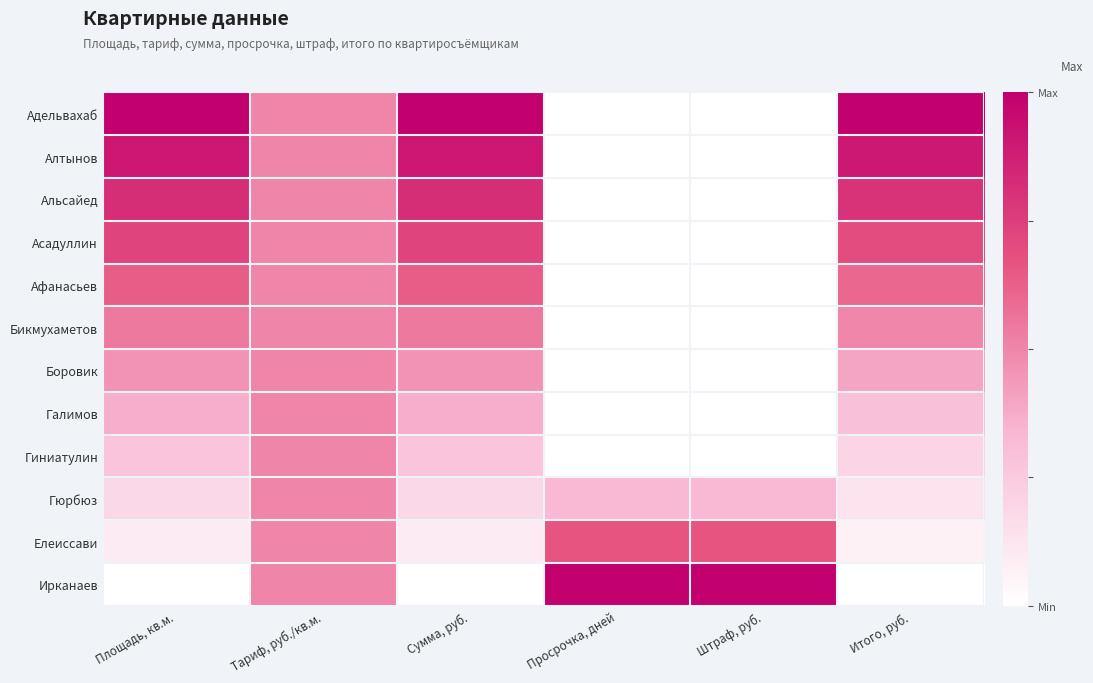

Reading left to right, transcribe all the data shown in this chart.

Адельвахаб: Площадь, кв.м.=1.0	Тариф, руб./кв.м.=0.5	Сумма, руб.=1.0	Просрочка, дней=0.0	Штраф, руб.=0.0	Итого, руб.=1.0
Алтынов: Площадь, кв.м.=0.9	Тариф, руб./кв.м.=0.5	Сумма, руб.=0.9	Просрочка, дней=0.0	Штраф, руб.=0.0	Итого, руб.=0.9
Альсайед: Площадь, кв.м.=0.8	Тариф, руб./кв.м.=0.5	Сумма, руб.=0.8	Просрочка, дней=0.0	Штраф, руб.=0.0	Итого, руб.=0.8
Асадуллин: Площадь, кв.м.=0.7	Тариф, руб./кв.м.=0.5	Сумма, руб.=0.7	Просрочка, дней=0.0	Штраф, руб.=0.0	Итого, руб.=0.7
Афанасьев: Площадь, кв.м.=0.6	Тариф, руб./кв.м.=0.5	Сумма, руб.=0.6	Просрочка, дней=0.0	Штраф, руб.=0.0	Итого, руб.=0.6
Бикмухаметов: Площадь, кв.м.=0.5	Тариф, руб./кв.м.=0.5	Сумма, руб.=0.5	Просрочка, дней=0.0	Штраф, руб.=0.0	Итого, руб.=0.5
Боровик: Площадь, кв.м.=0.5	Тариф, руб./кв.м.=0.5	Сумма, руб.=0.5	Просрочка, дней=0.0	Штраф, руб.=0.0	Итого, руб.=0.4
Галимов: Площадь, кв.м.=0.4	Тариф, руб./кв.м.=0.5	Сумма, руб.=0.4	Просрочка, дней=0.0	Штраф, руб.=0.0	Итого, руб.=0.3
Гиниатулин: Площадь, кв.м.=0.3	Тариф, руб./кв.м.=0.5	Сумма, руб.=0.3	Просрочка, дней=0.0	Штраф, руб.=0.0	Итого, руб.=0.2
Гюрбюз: Площадь, кв.м.=0.2	Тариф, руб./кв.м.=0.5	Сумма, руб.=0.2	Просрочка, дней=0.3	Штраф, руб.=0.3	Итого, руб.=0.1
Елеиссави: Площадь, кв.м.=0.1	Тариф, руб./кв.м.=0.5	Сумма, руб.=0.1	Просрочка, дней=0.7	Штраф, руб.=0.7	Итого, руб.=0.1
Ирканаев: Площадь, кв.м.=0.0	Тариф, руб./кв.м.=0.5	Сумма, руб.=0.0	Просрочка, дней=1.0	Штраф, руб.=1.0	Итого, руб.=0.0